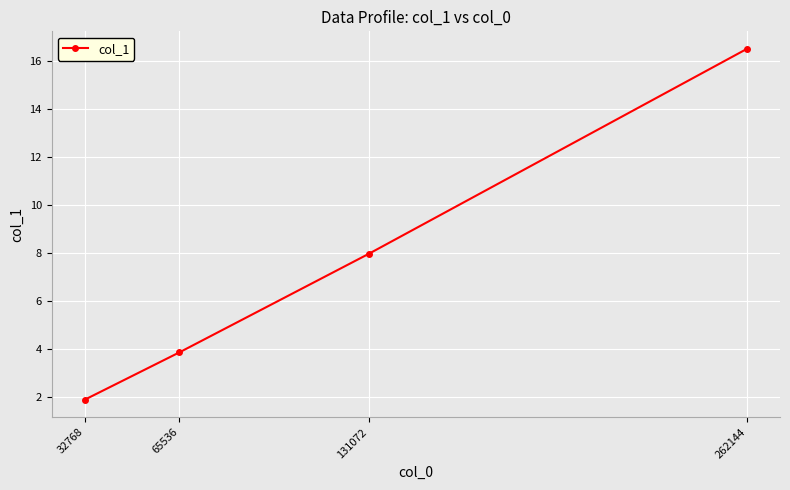

Reading left to right, extract all data points from this chart.

1.9	3.8	8.0	16.5